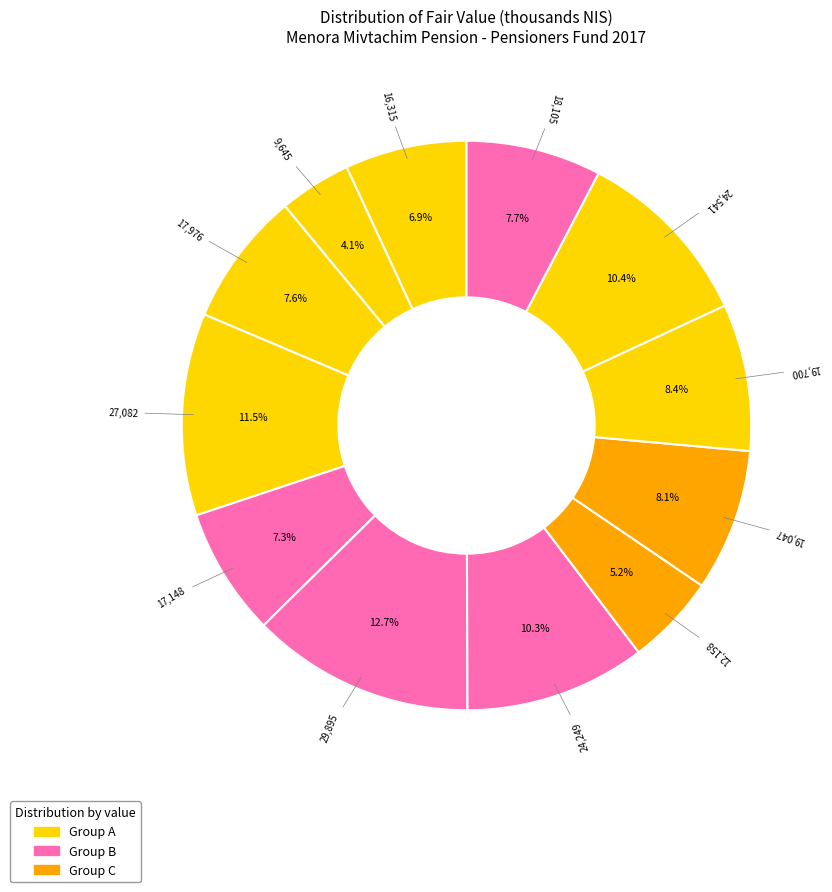

Count the number of slices in the pie.

12